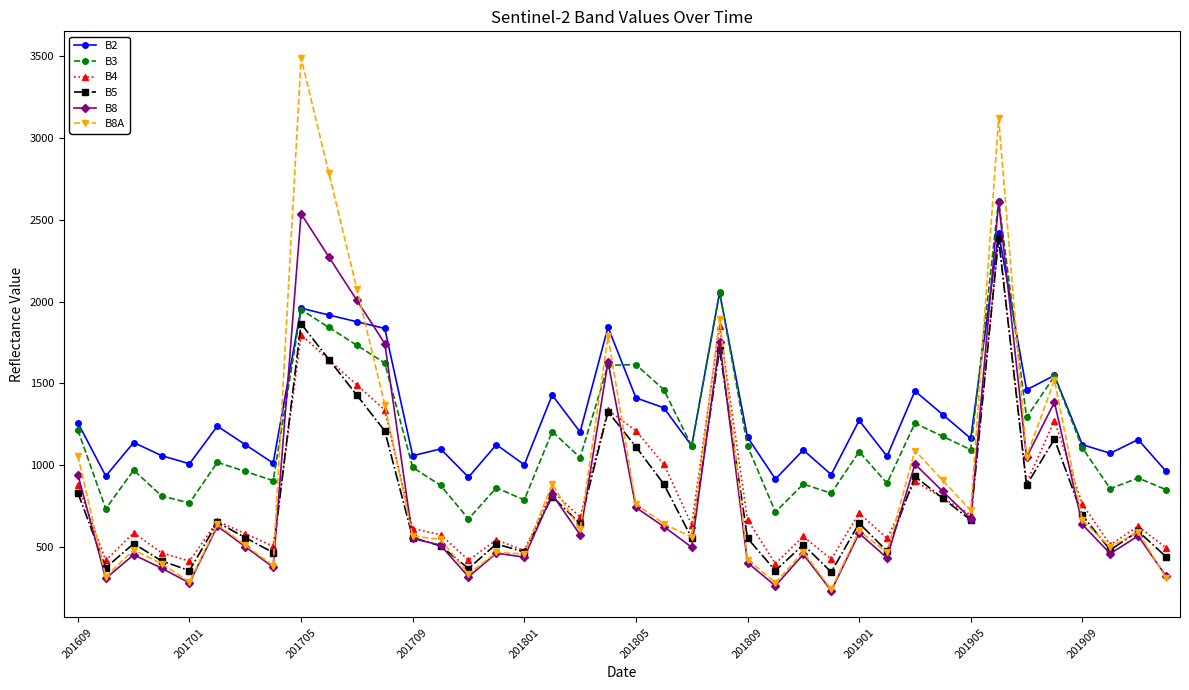

Which series has the widest spread of values?

B8A